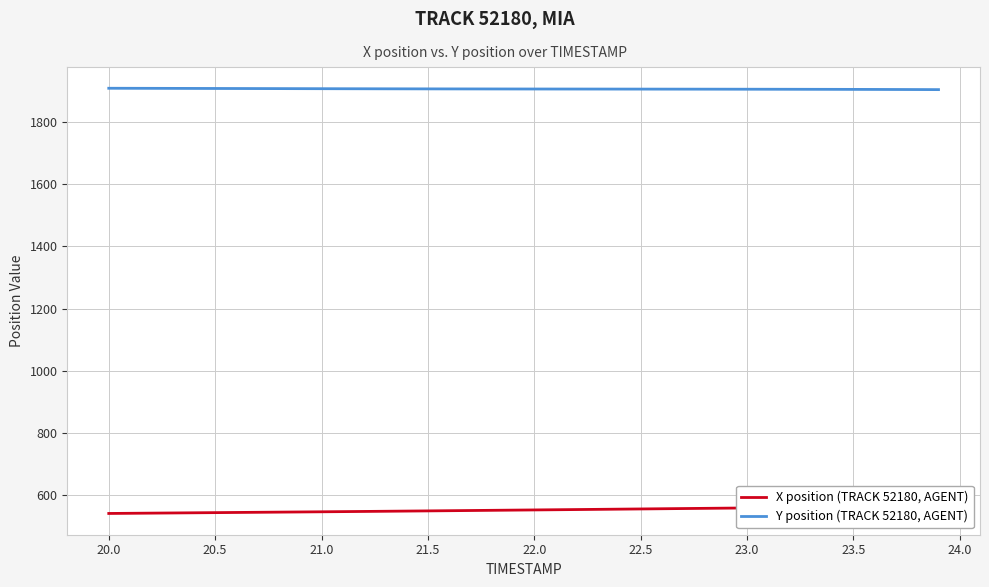

List the series in order of their overall mean, lowest first.

X position (TRACK 52180, AGENT), Y position (TRACK 52180, AGENT)